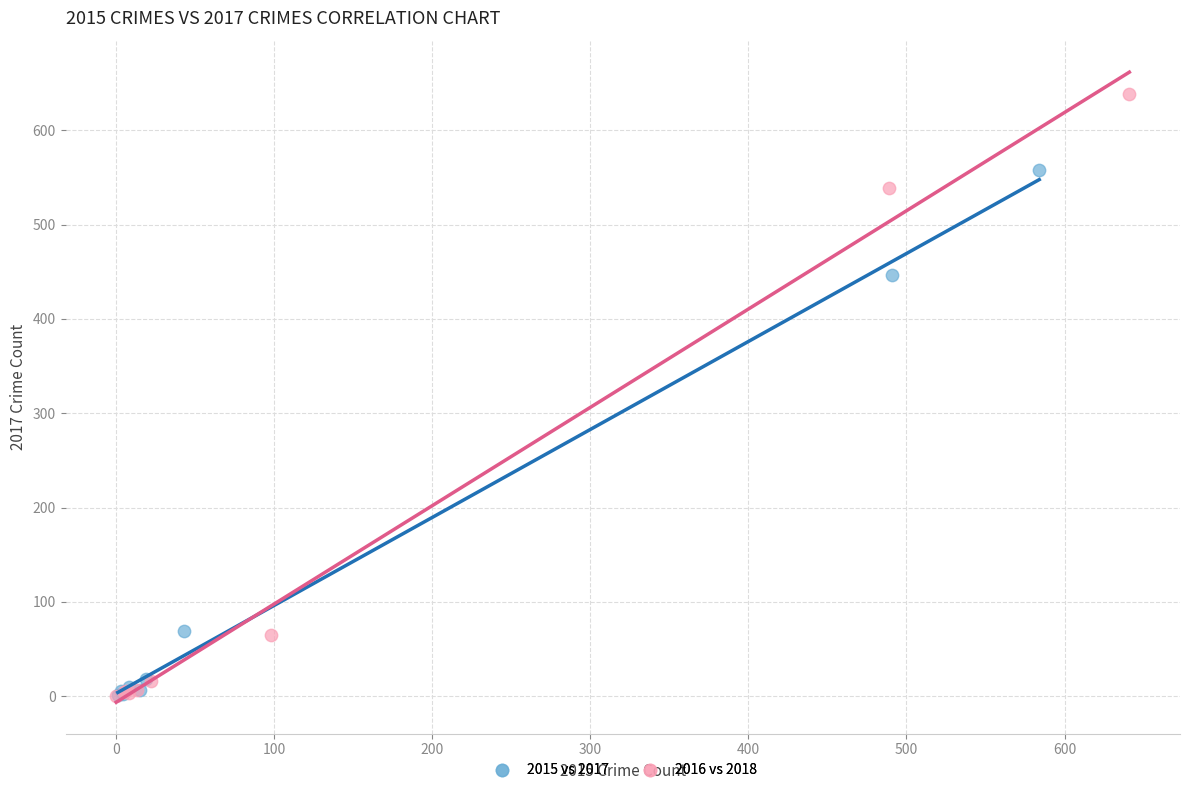

Which series reaches the maximum Y coordinate?

2016 vs 2018